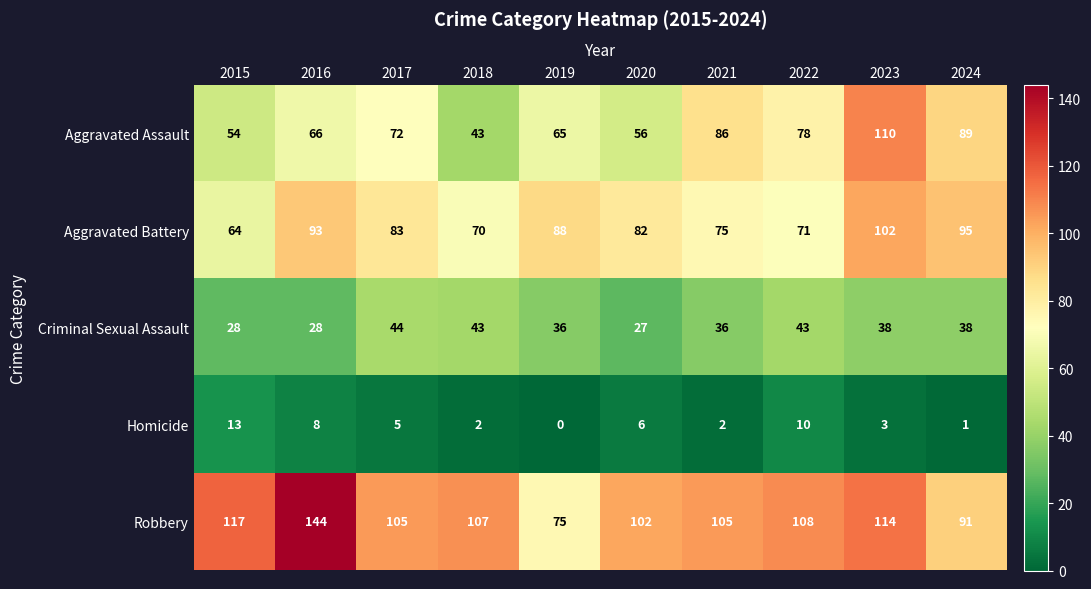

What is the average value of the Robbery series?

107